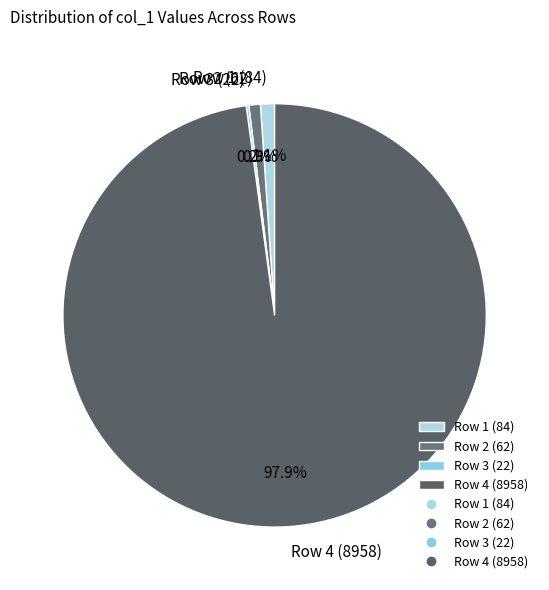

Is the sum of Row 4 (8958) and Row 1 (84) greater than half?

Yes